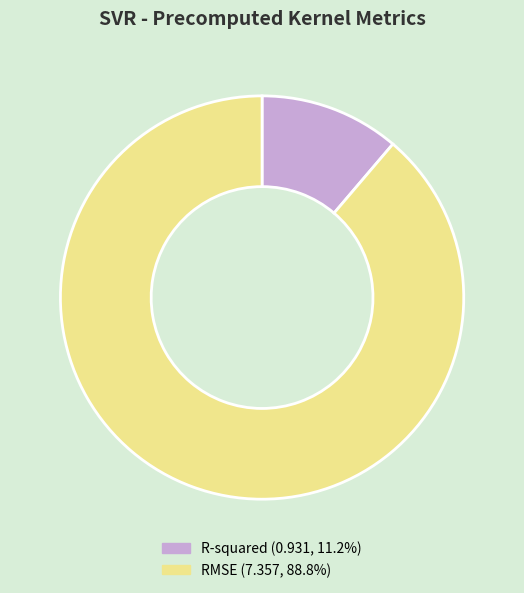

Does R-squared represent more than half of the total?

No